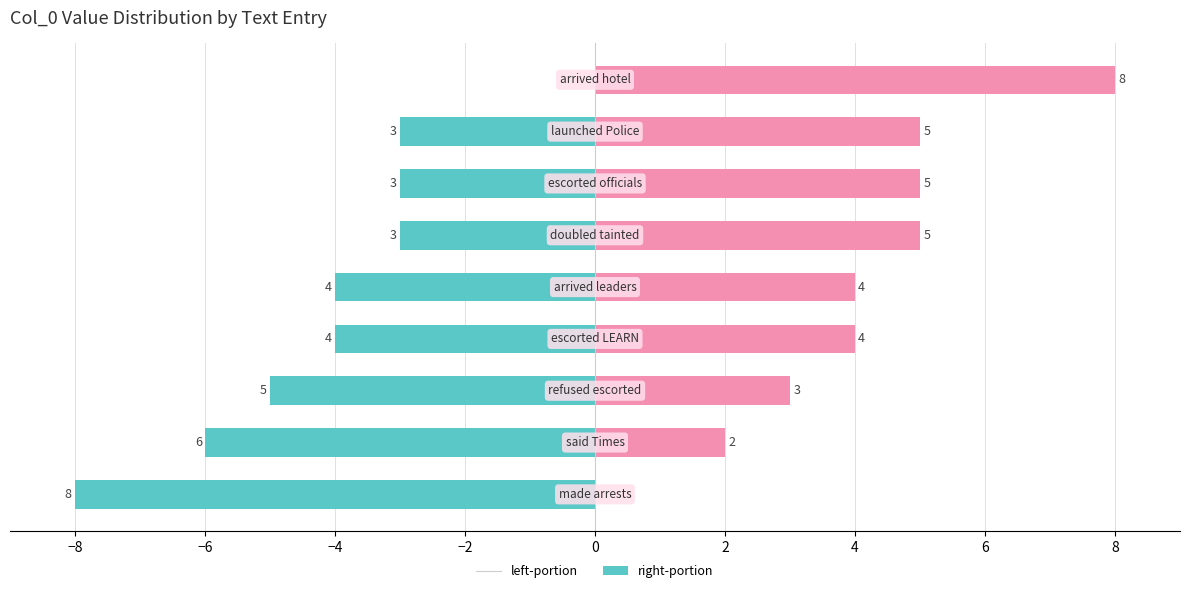

Is the value of left-portion at −4 greater than the value of right-portion at 0?

No